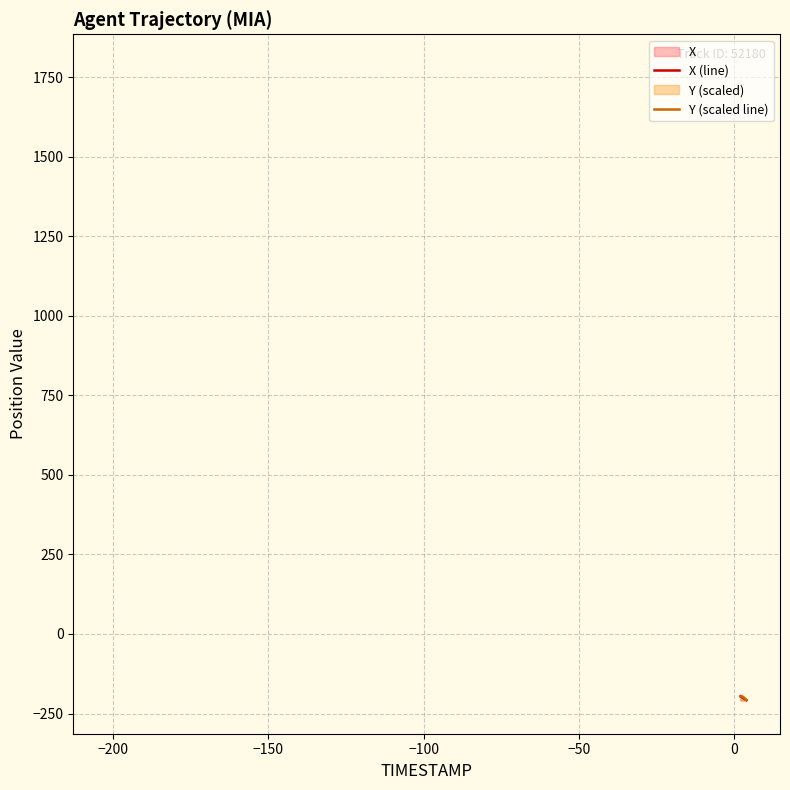

What is the difference between the maximum and minimum values in the X series?

12.2